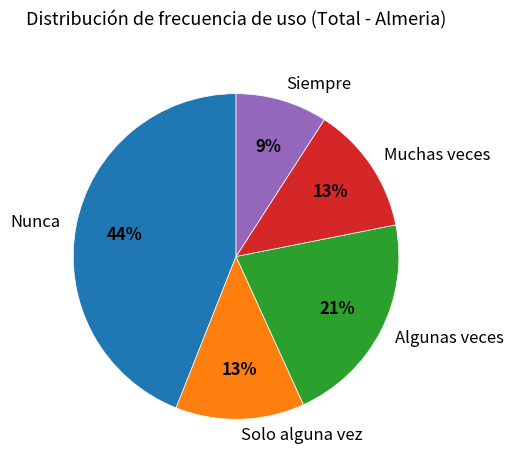

The Solo alguna vez slice represents 2% of the pie. True or false?

False